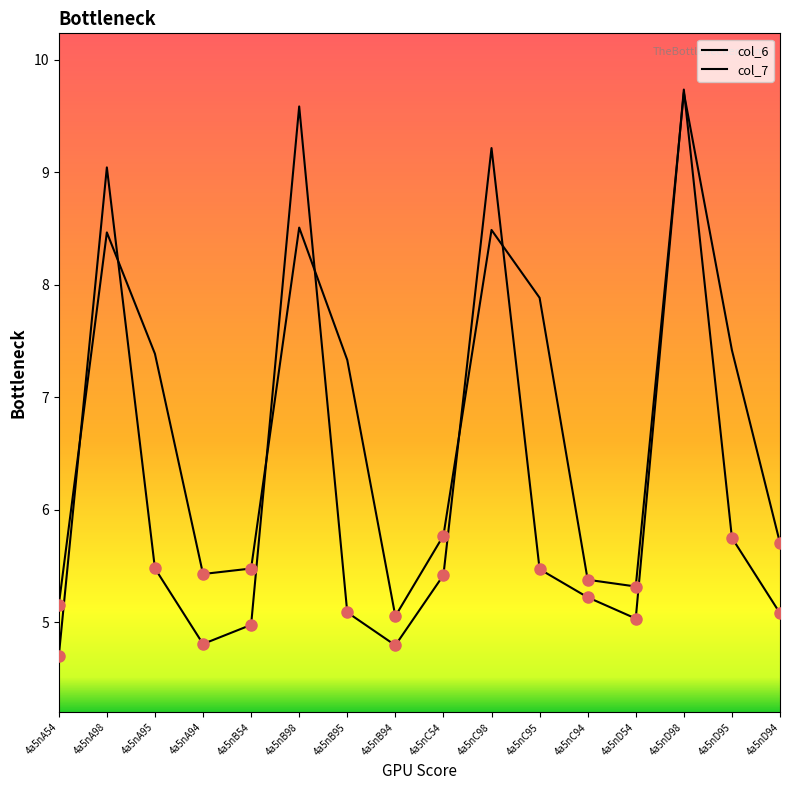

What is the average value of the col_7 series?

6.8